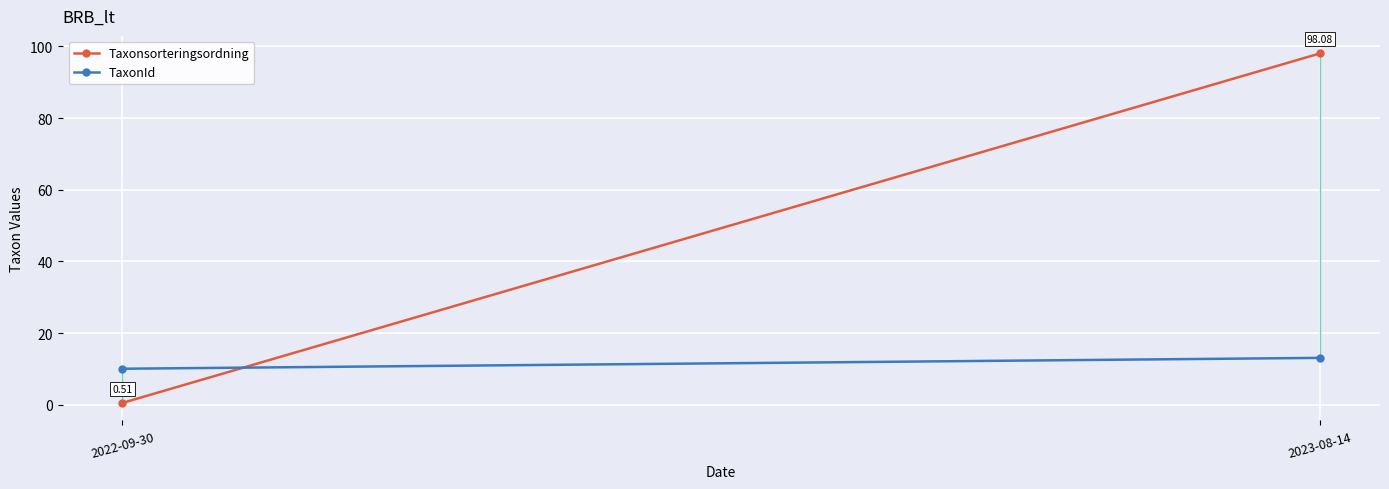

What is the sum of the Taxonsorteringsordning values at 2023-08-14 and 2022-09-30?

98.6